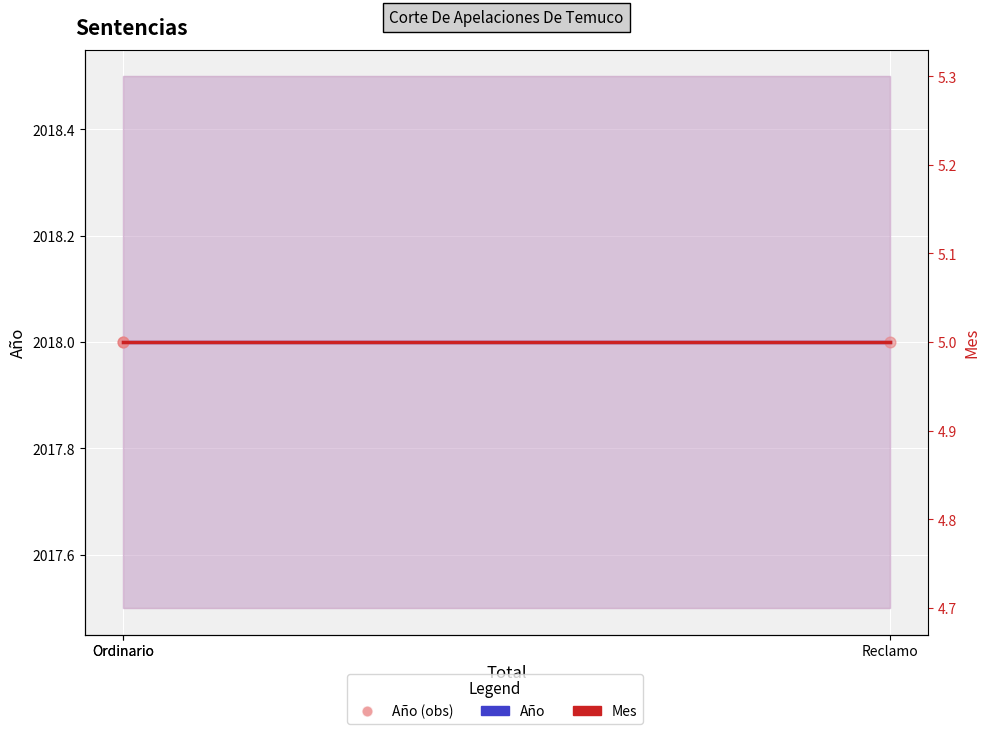

Is the value of Mes at Ordinario greater than the value of Año at Ordinario?

No